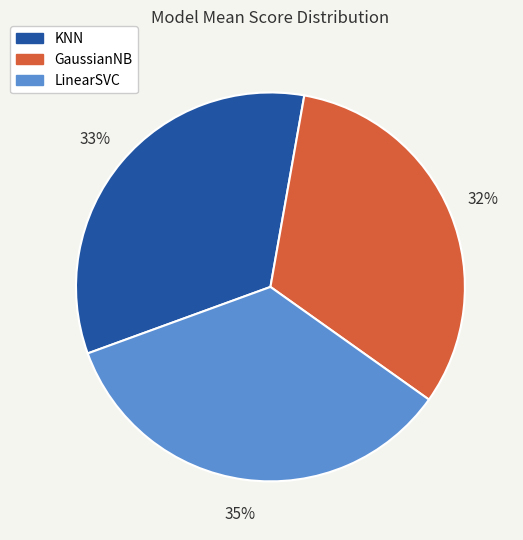

Do LinearSVC and KNN together represent more than half of the pie?

Yes